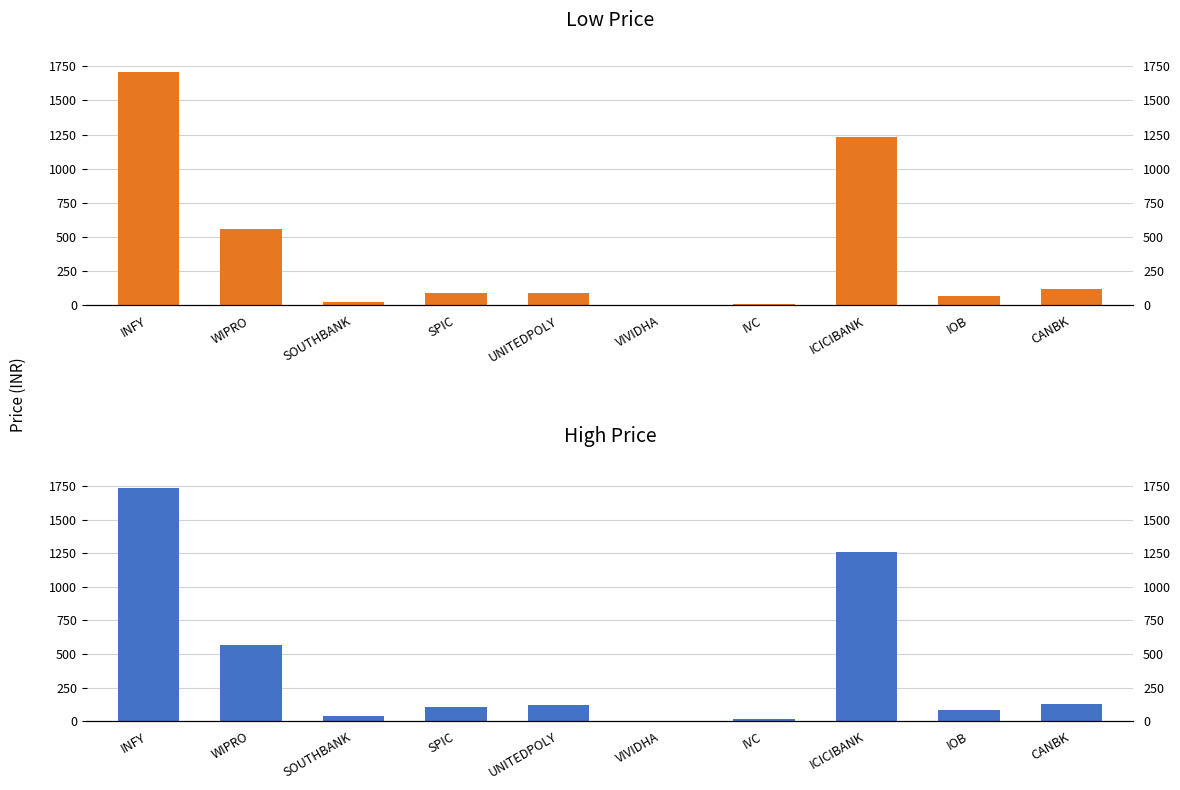

What is the sum of the Low Price values at IVC and CANBK?

130.1